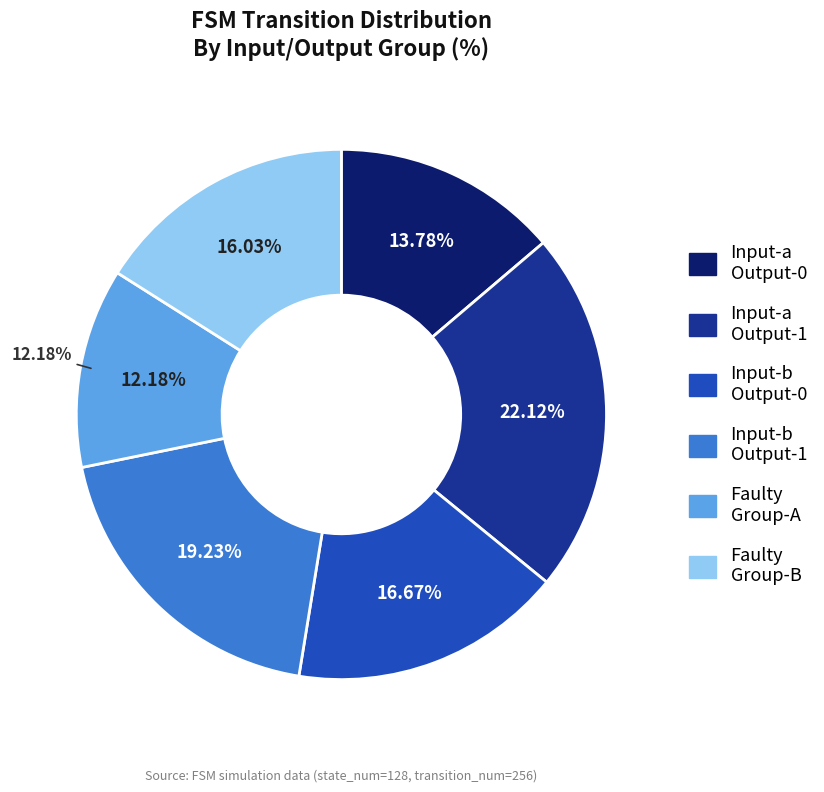

How many segments does this pie chart have?

6